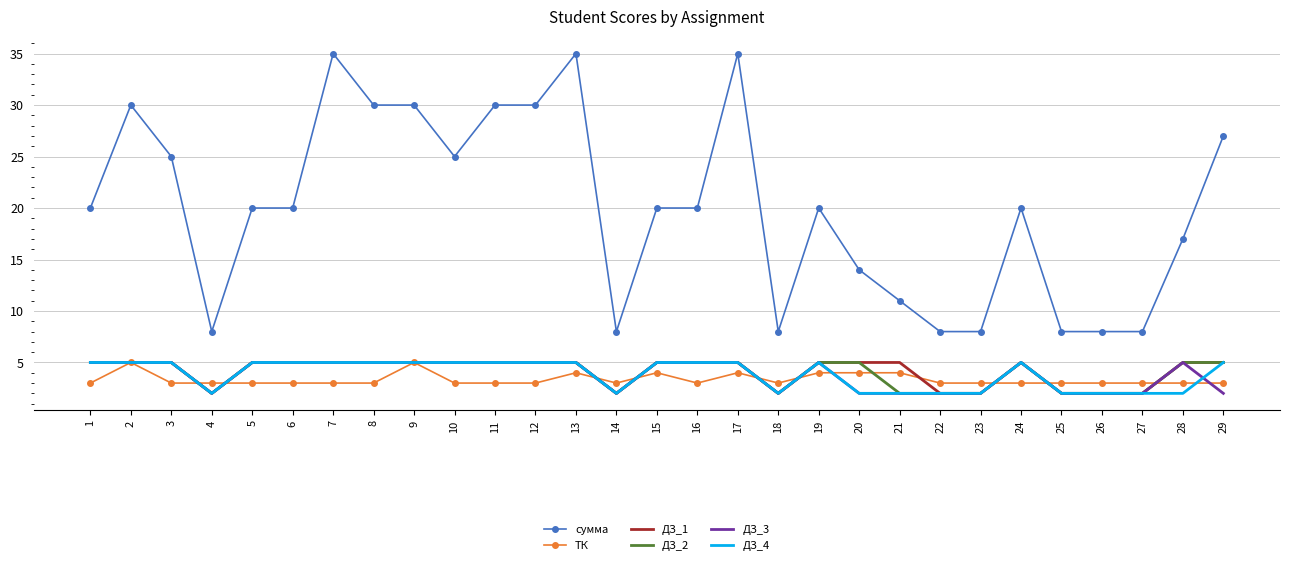

Is it true that сумма equals 20 at 6?

True